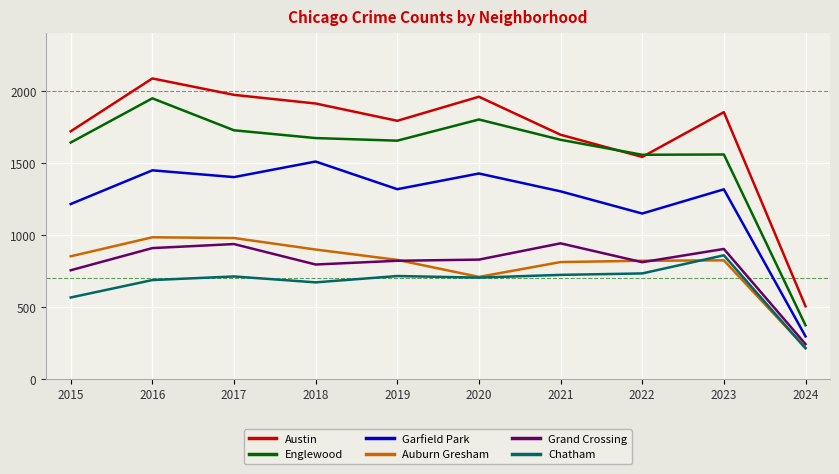

How many categories are shown in the chart?

10